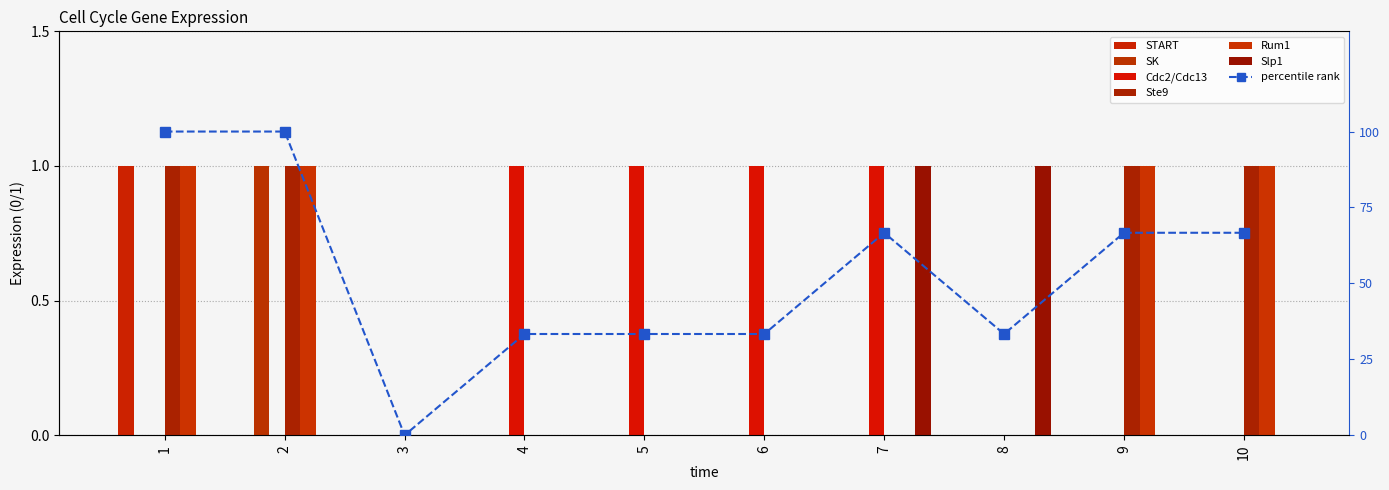

What is the sum of all Cdc2/Cdc13 values?

4